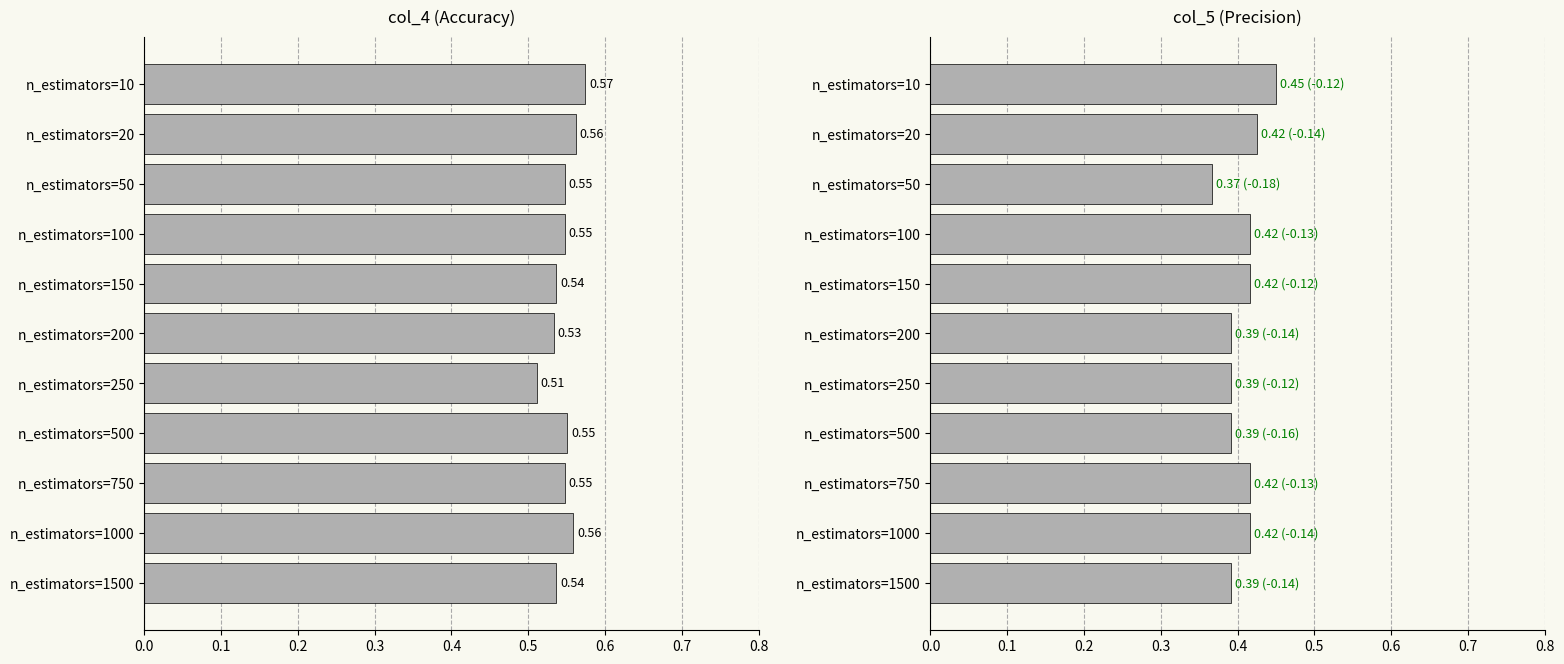

What is the lowest value of the col_4 series?

0.5